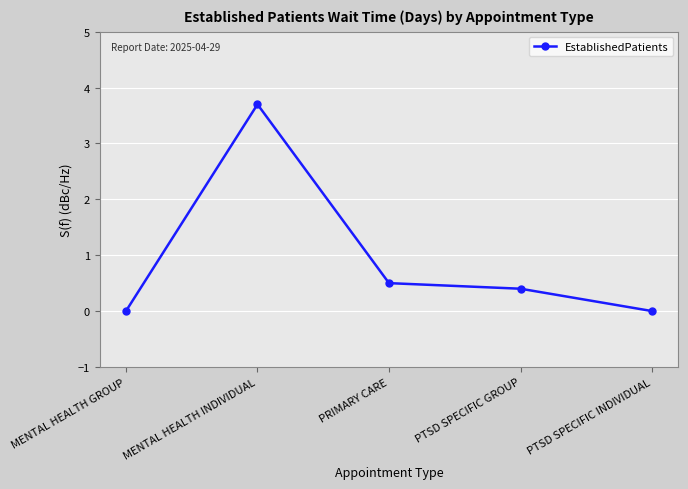

Reading left to right, extract all data points from this chart.

MENTAL HEALTH GROUP=0.0	MENTAL HEALTH INDIVIDUAL=3.7	PRIMARY CARE=0.5	PTSD SPECIFIC GROUP=0.4	PTSD SPECIFIC INDIVIDUAL=0.0